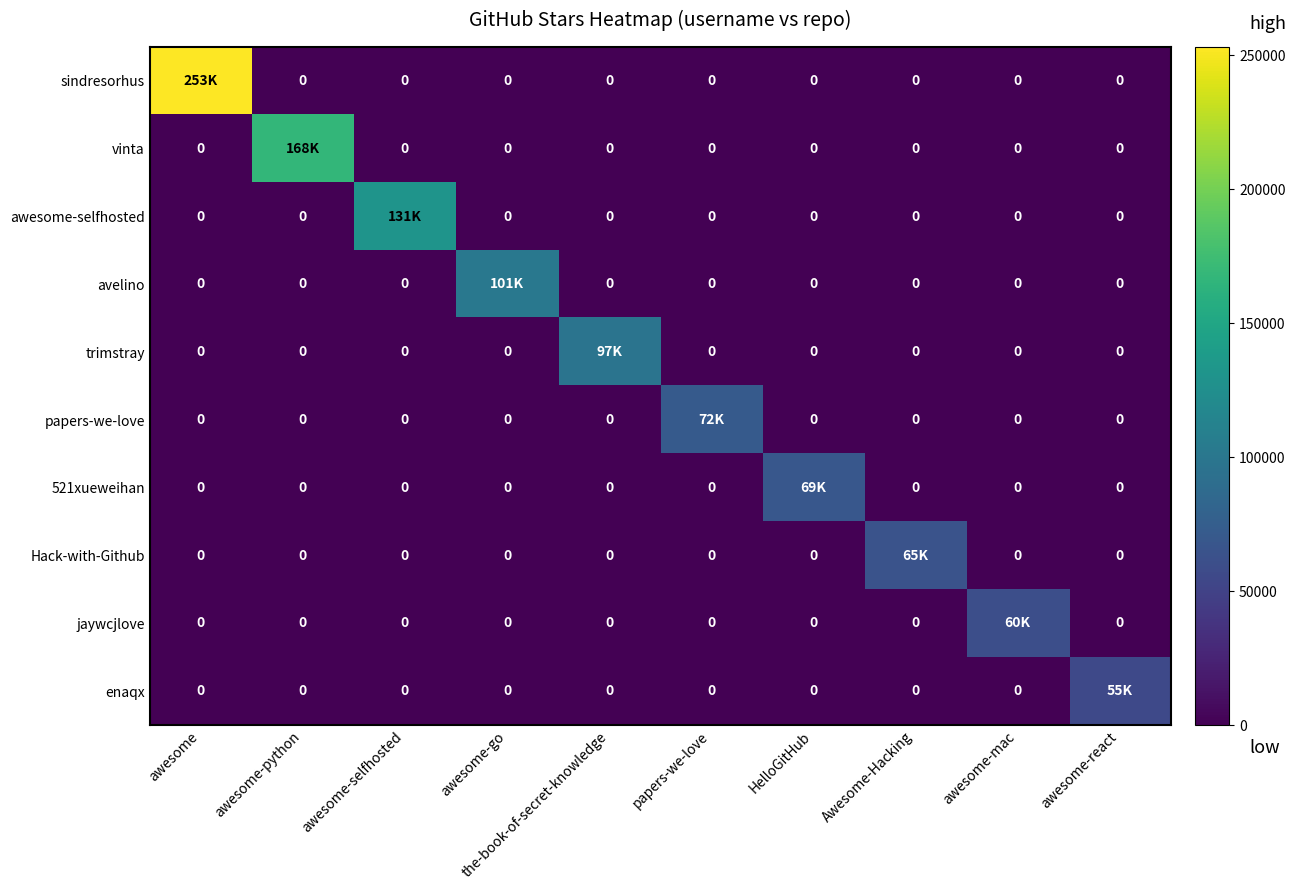

Which category has the lowest value in the sindresorhus series?

awesome-python